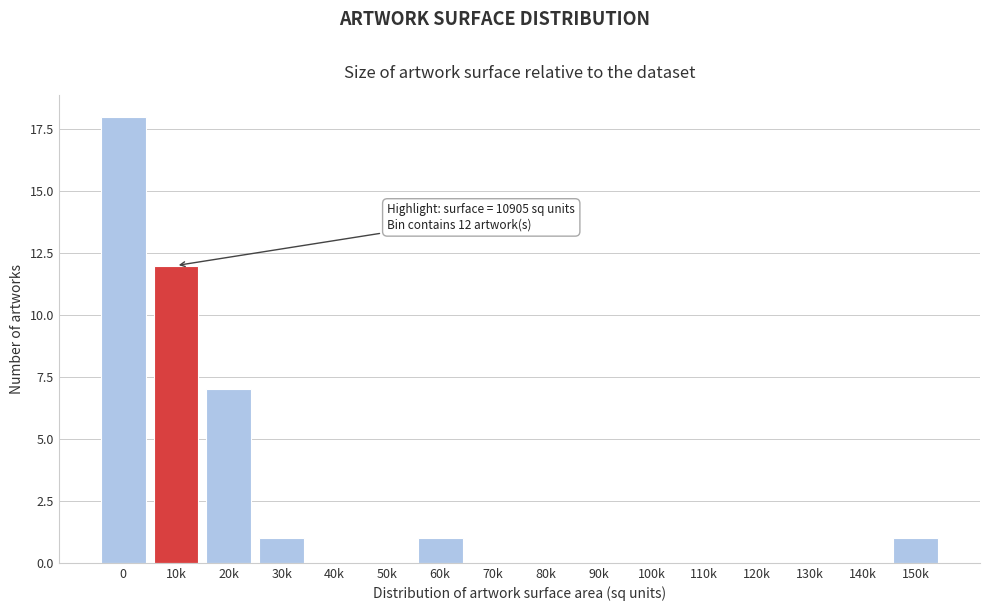

Reading left to right, what are all the values shown in this chart?

0=18	10k=12	20k=7	30k=1	40k=0	50k=0	60k=1	70k=0	80k=0	90k=0	100k=0	110k=0	120k=0	130k=0	140k=0	150k=1